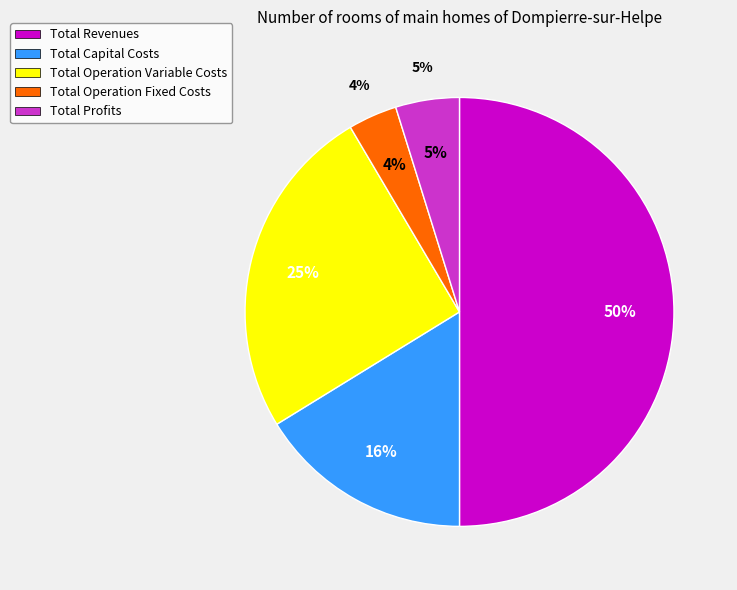

Rank the categories by value from lowest to highest.

Total Operation Fixed Costs, Total Profits, Total Capital Costs, Total Operation Variable Costs, Total Revenues